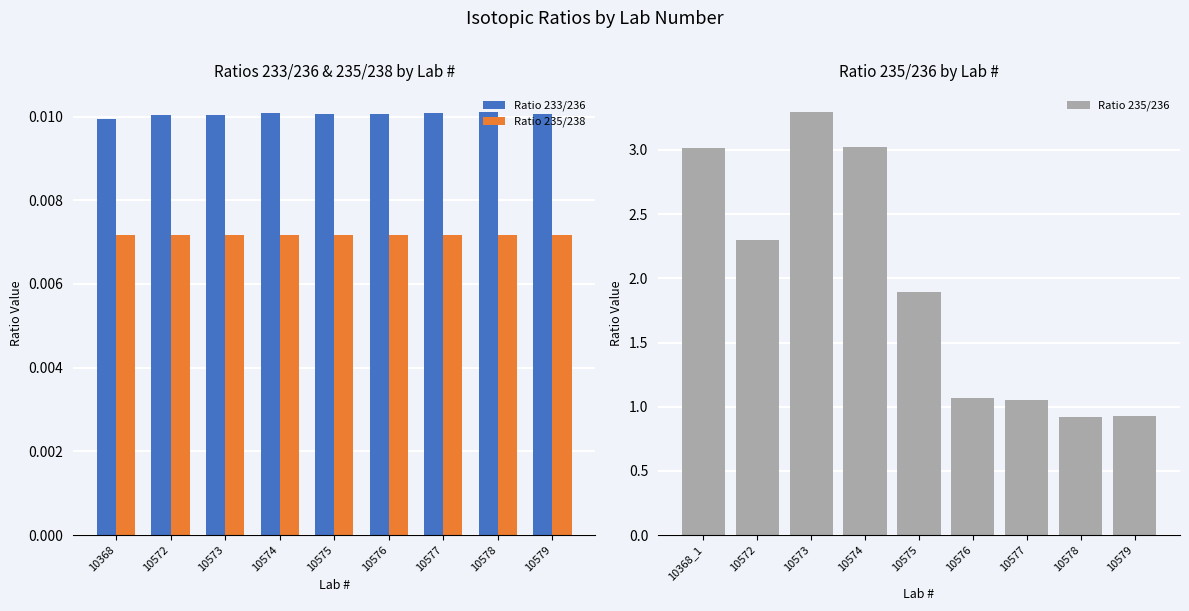

How many values in the Ratio 235/236 series exceed 1?

7